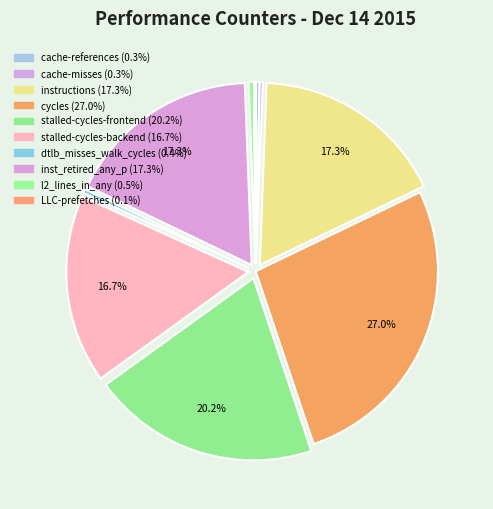

To the nearest percent, what is the average slice percentage?

10%